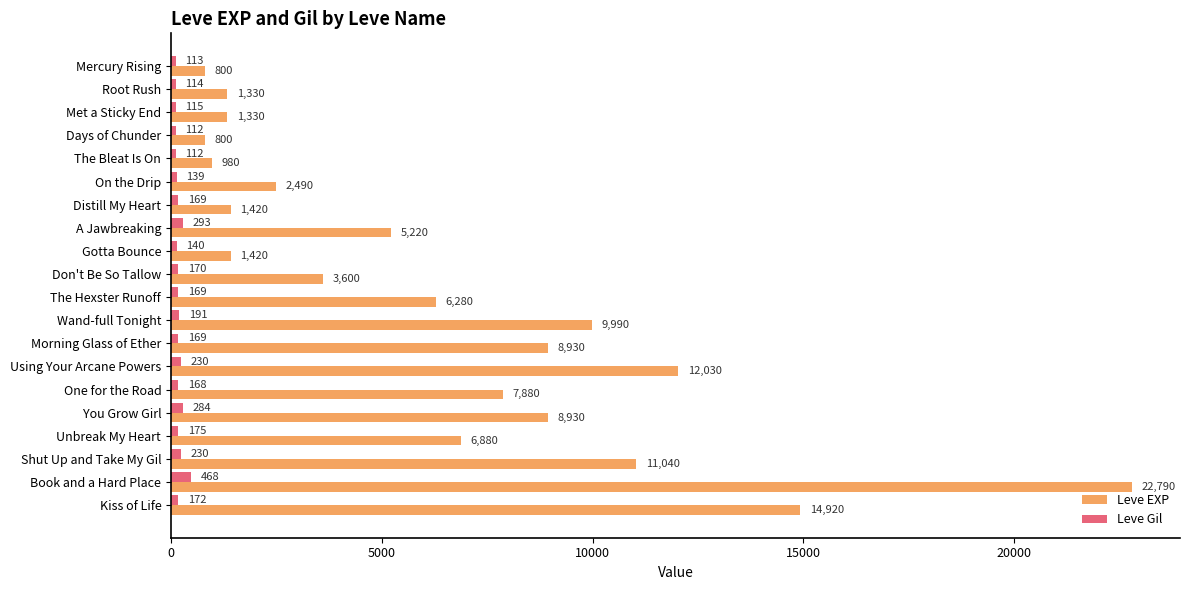

Where is Leve EXP nearest to the value 11795?

Using Your Arcane Powers